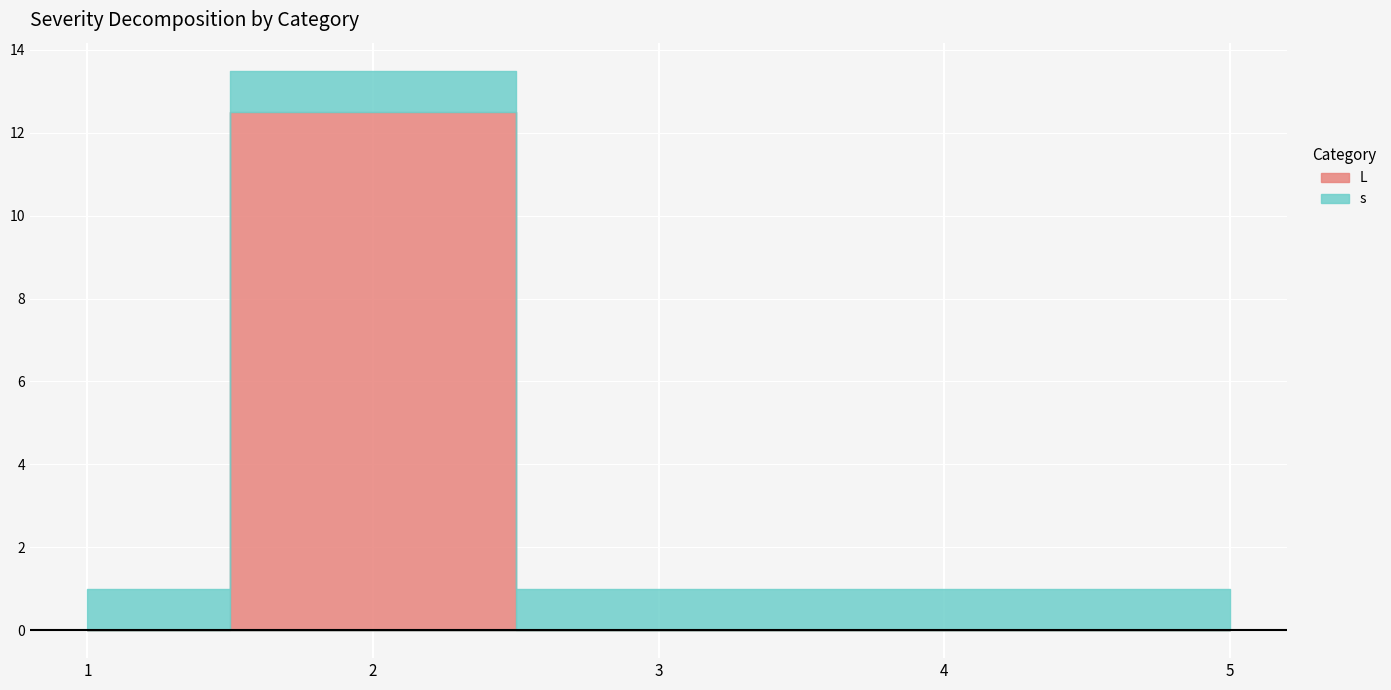

Reading left to right, list all the values displayed in this chart.

L: 1=0.0	2=12.5	3=0.0	4=0.0	5=0.0
s: 1=1.0	2=1.0	3=1.0	4=1.0	5=1.0